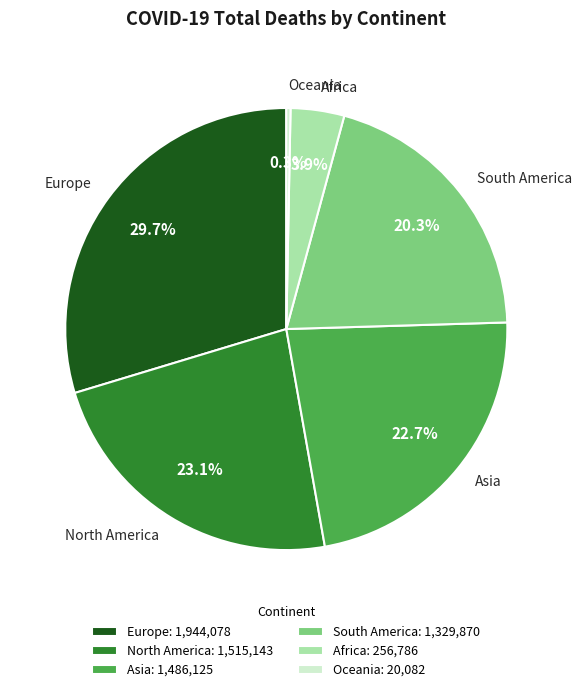

True or false: South America accounts for 29% of the total.

False